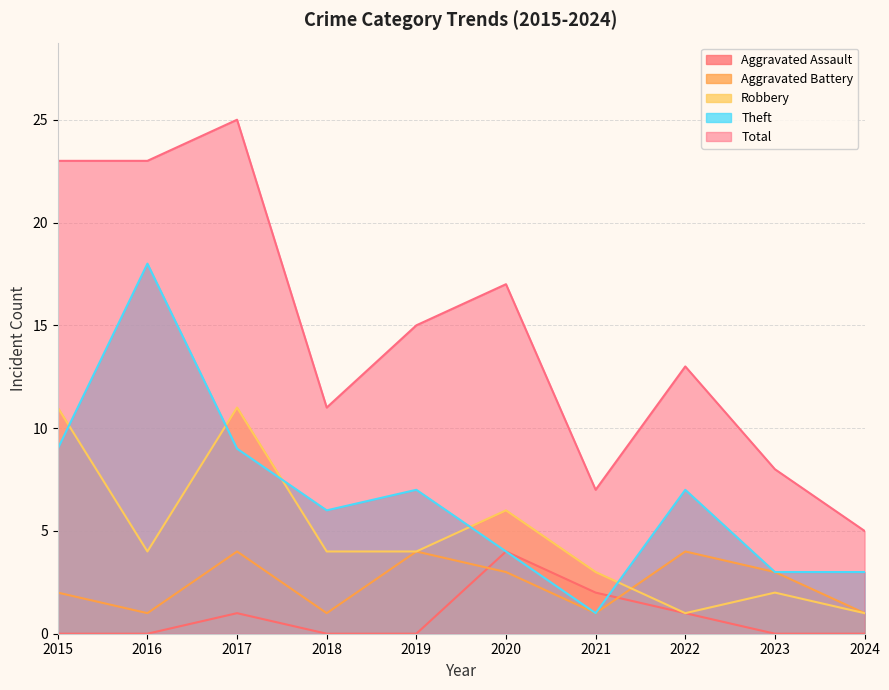

Which series has the largest range (max minus min)?

Total